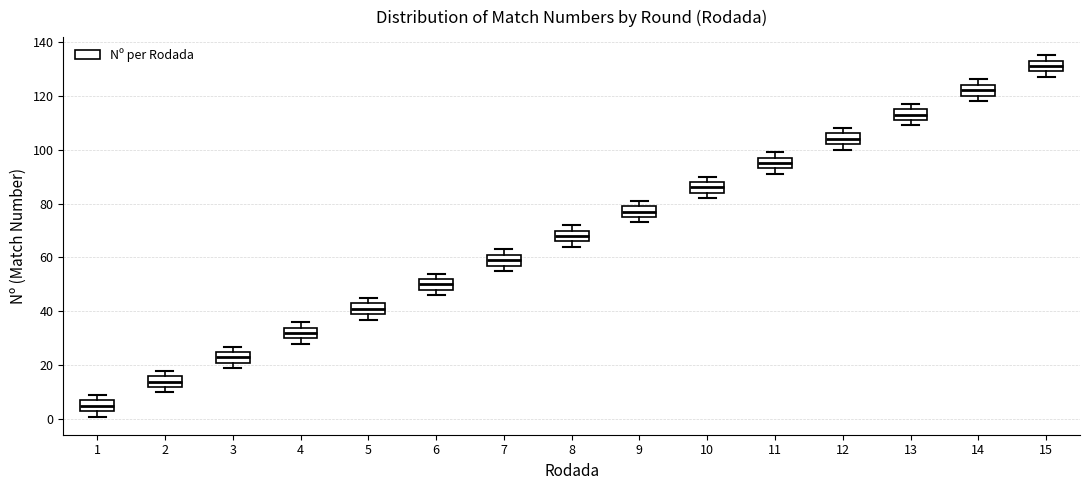

Where is the lower edge of the box at x = 9 on the y-axis? The values are not printed on the chart, so give them approximately, as read against the axis.

76